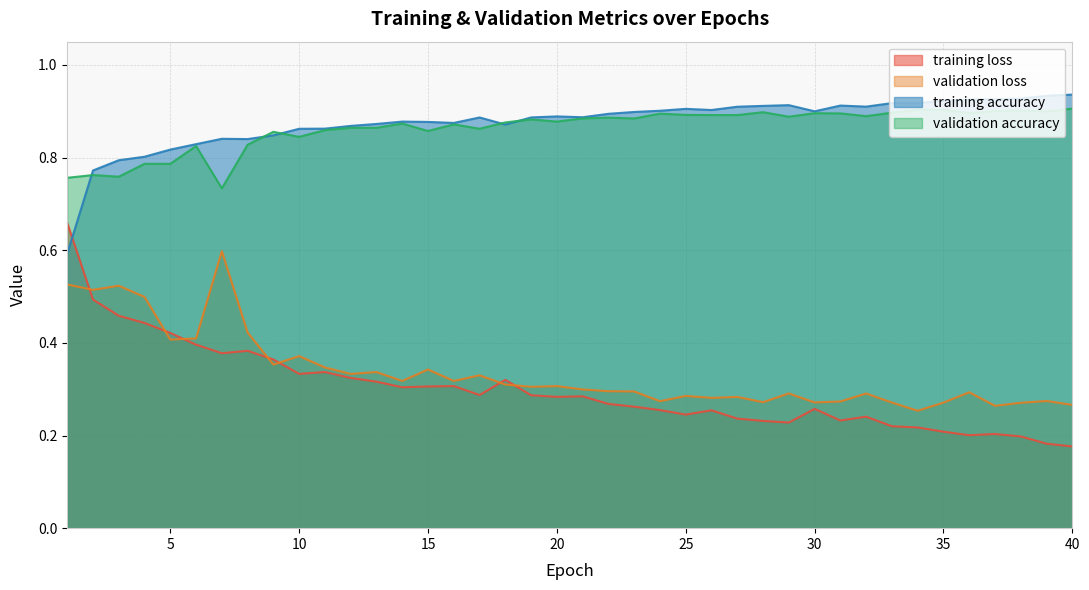

How many interior local peaks does the validation accuracy series have?

12